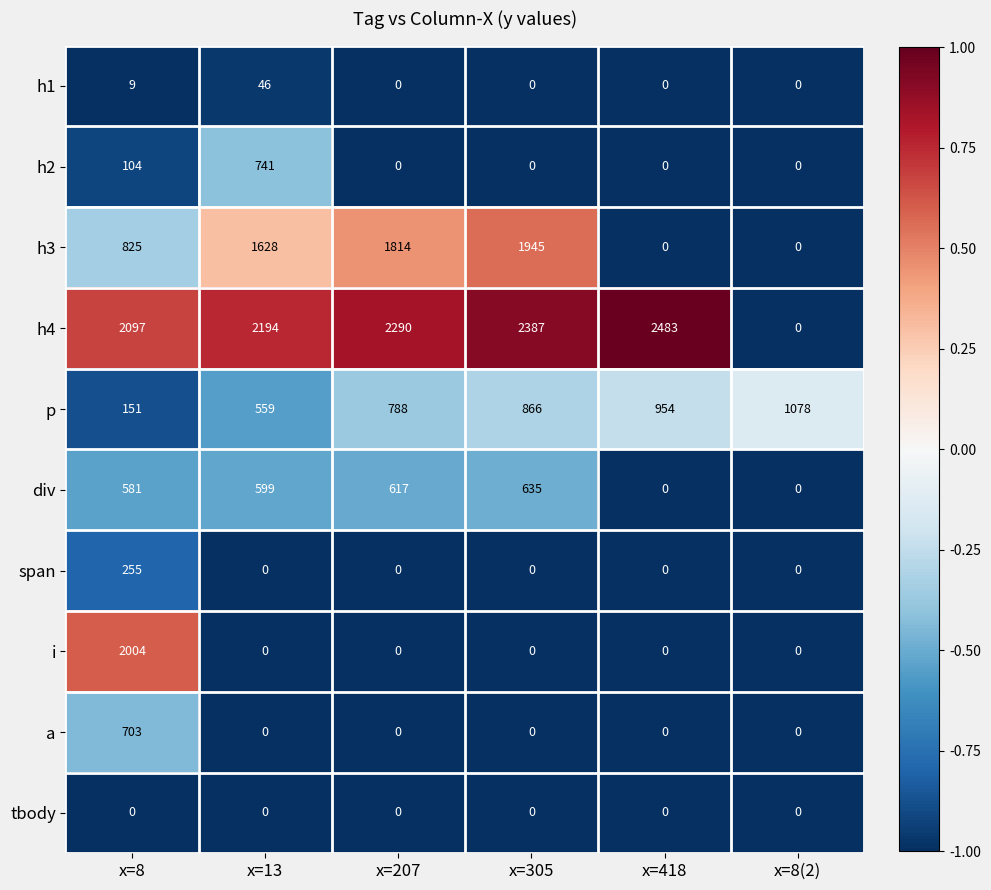

Which series has the largest range (max minus min)?

h4